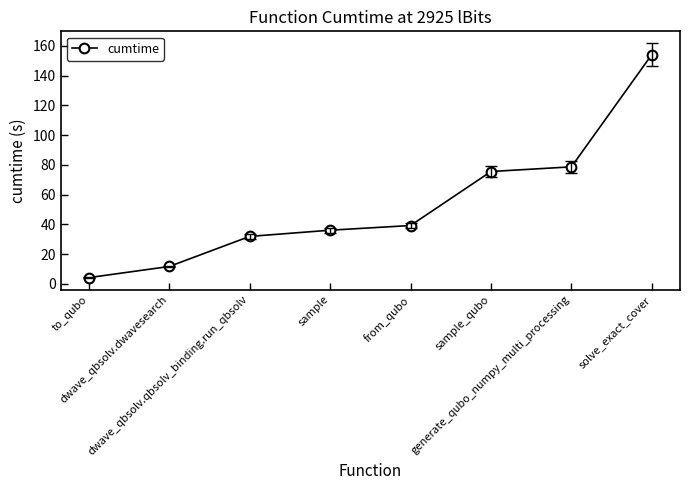

Count the number of categories in the chart.

8